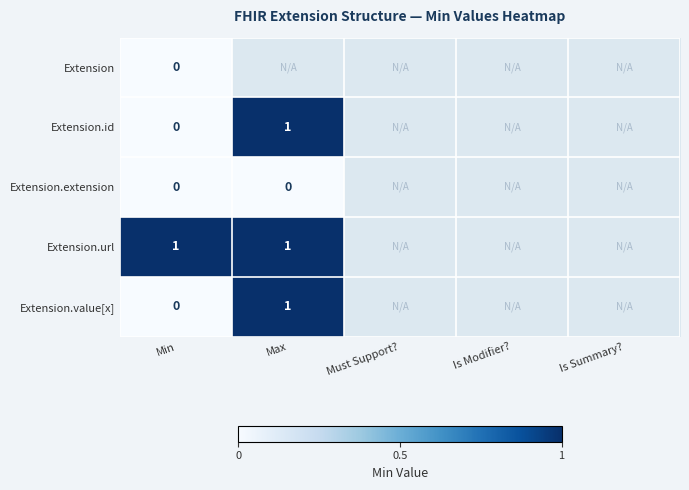

True or false: Extension.id has a value of 2 at Max.

False